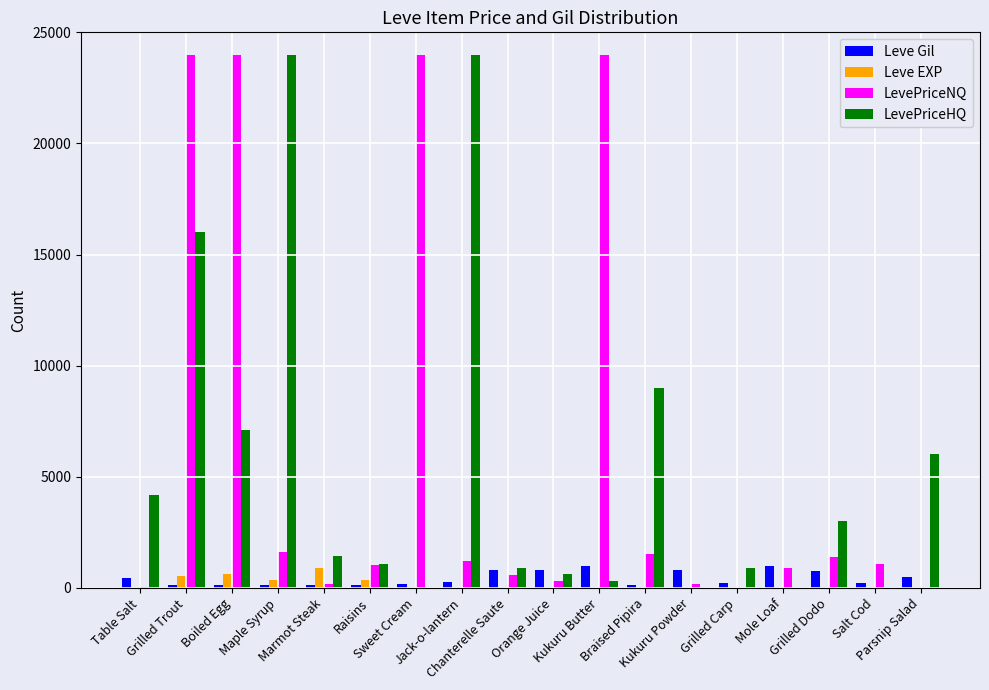

What is the sum of all LevePriceNQ values?

105957